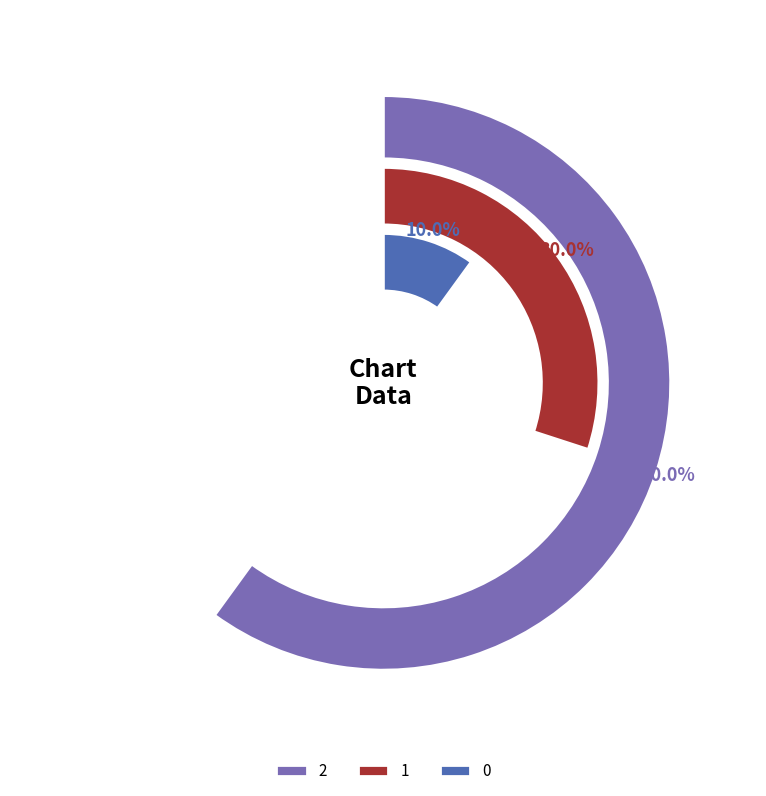

Which has a higher value, 2 or 1?

2